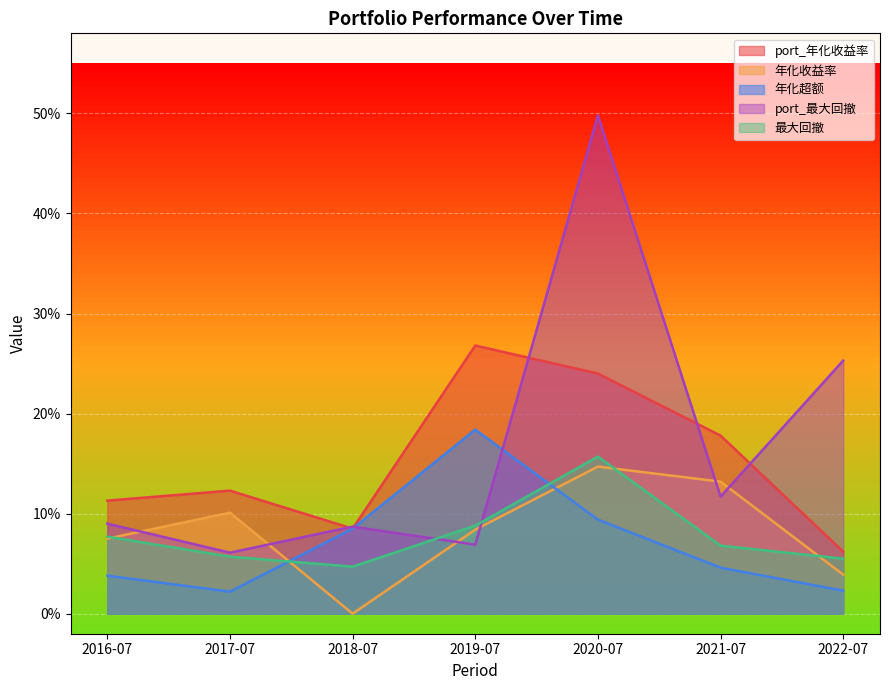

Does the chart display data point markers on the line(s)?

No